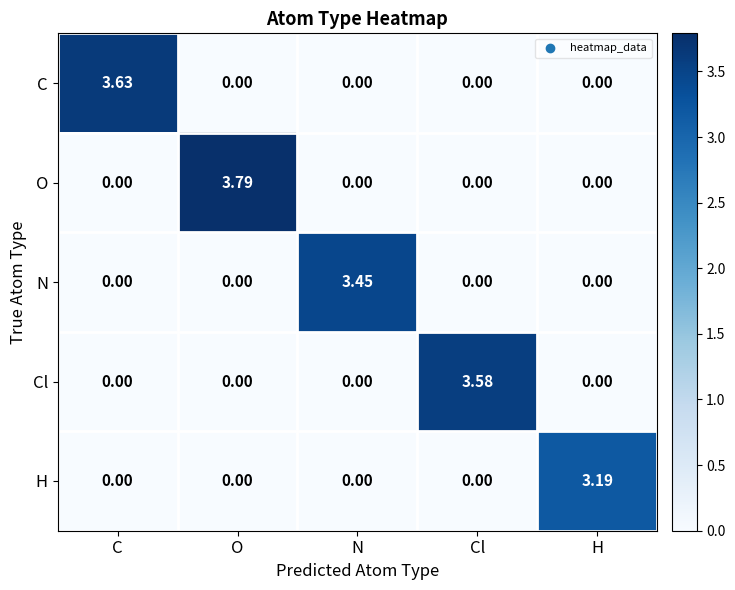

At which category is the sum across all series the highest?

O